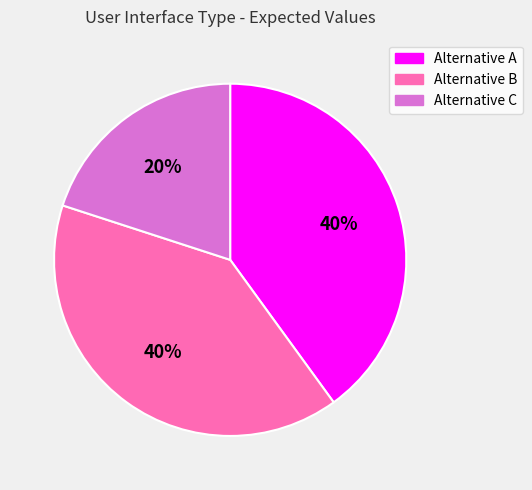

True or false: Alternative A accounts for 40% of the total.

True